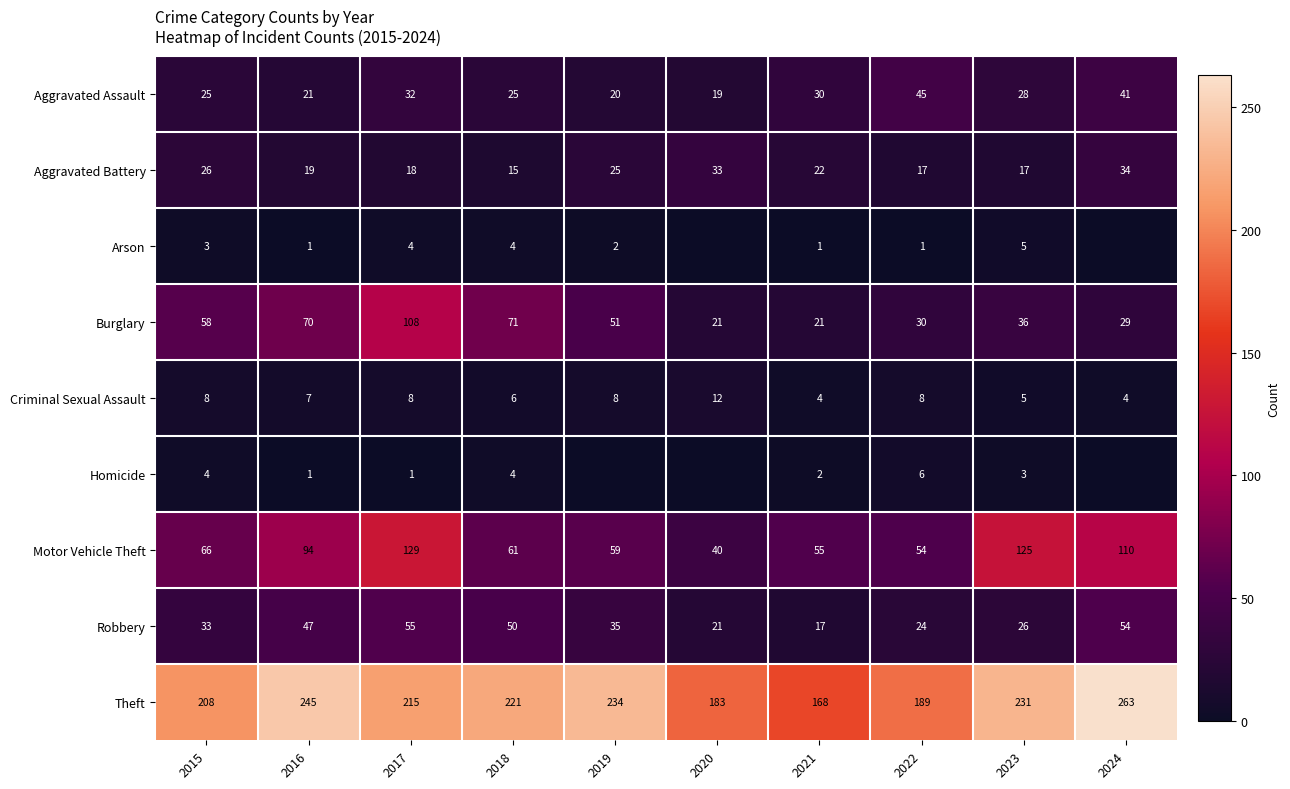

List the labels in order of Motor Vehicle Theft value, largest first.

2017, 2023, 2024, 2016, 2015, 2018, 2019, 2021, 2022, 2020